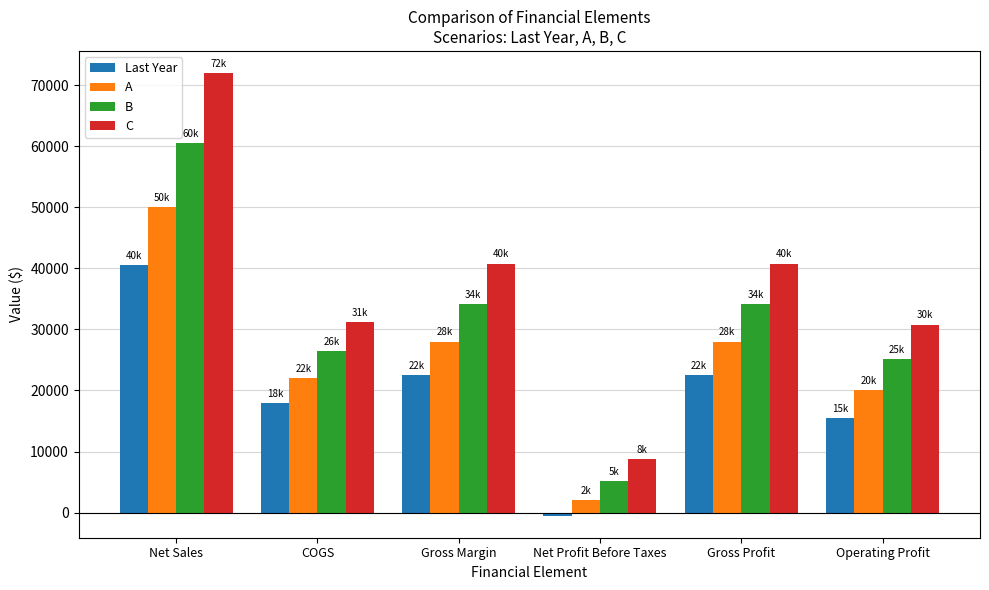

Which series has the largest range (max minus min)?

C